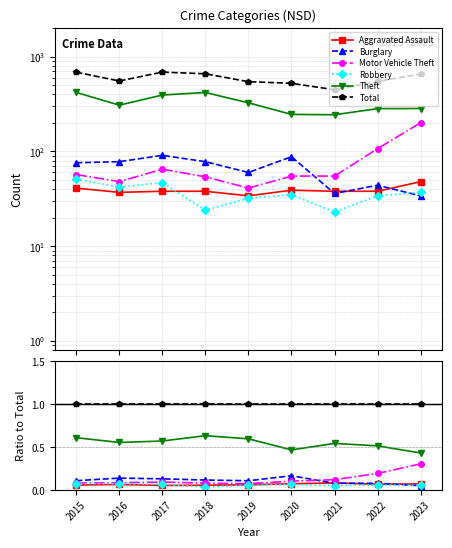

Reading left to right, transcribe all the data shown in this chart.

Aggravated Assault: 2015=0.1	2016=0.1	2017=0.1	2018=0.1	2019=0.1	2020=0.1	2021=0.1	2022=0.1	2023=0.1
Burglary: 2015=0.1	2016=0.1	2017=0.1	2018=0.1	2019=0.1	2020=0.2	2021=0.1	2022=0.1	2023=0.1
Motor Vehicle Theft: 2015=0.1	2016=0.1	2017=0.1	2018=0.1	2019=0.1	2020=0.1	2021=0.1	2022=0.2	2023=0.3
Robbery: 2015=0.1	2016=0.1	2017=0.1	2018=0.0	2019=0.1	2020=0.1	2021=0.1	2022=0.1	2023=0.1
Theft: 2015=0.6	2016=0.6	2017=0.6	2018=0.6	2019=0.6	2020=0.5	2021=0.5	2022=0.5	2023=0.4
Total: 2015=1.0	2016=1.0	2017=1.0	2018=1.0	2019=1.0	2020=1.0	2021=1.0	2022=1.0	2023=1.0